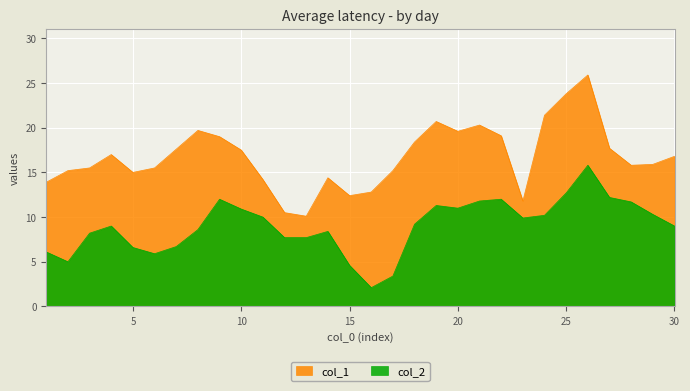

What is the smallest value displayed?

2.1